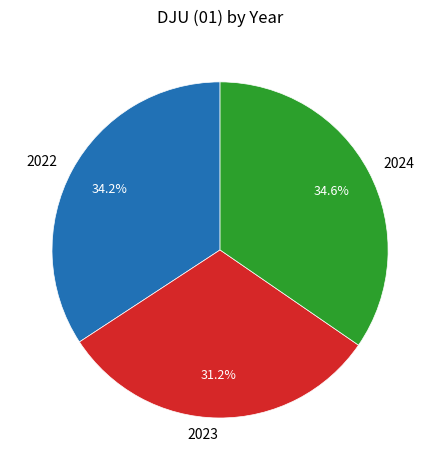

Which has a higher value, 2023 or 2022?

2022